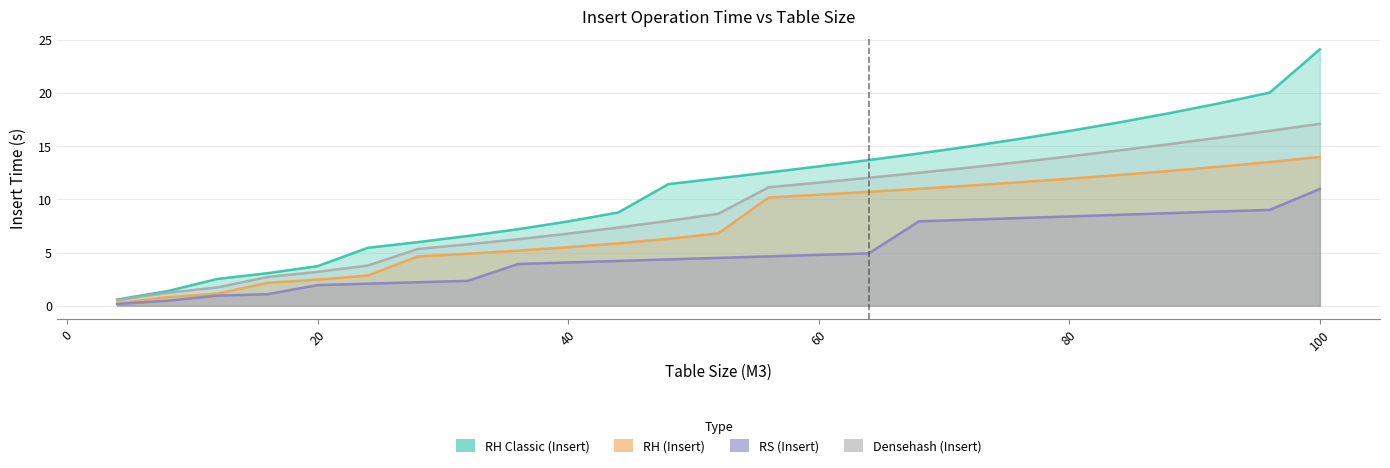

Reading left to right, list all the values displayed in this chart.

RH Classic (Insert): 4=0.6	8=1.4	12=2.5	16=3.1	20=3.7	24=5.4	28=6.0	32=6.6	36=7.2	40=7.9	44=8.8	48=11.4	52=12.0	56=12.5	60=13.1	64=13.7	68=14.3	72=15.0	76=15.7	80=16.4	84=17.2	88=18.1	92=19.0	96=20.0	100=24.1
RH (Insert): 4=0.2	8=0.8	12=1.1	16=2.2	20=2.5	24=2.8	28=4.6	32=4.9	36=5.2	40=5.5	44=5.9	48=6.3	52=6.8	56=10.2	60=10.4	64=10.7	68=11.0	72=11.3	76=11.6	80=11.9	84=12.3	88=12.7	92=13.1	96=13.5	100=14.0
RS (Insert): 4=0.2	8=0.5	12=1.0	16=1.1	20=1.9	24=2.1	28=2.2	32=2.3	36=3.9	40=4.1	44=4.2	48=4.4	52=4.5	56=4.6	60=4.8	64=4.9	68=7.9	72=8.1	76=8.2	80=8.4	84=8.6	88=8.7	92=8.9	96=9.0	100=11.0
Densehash (Insert): 4=0.5	8=1.2	12=1.7	16=2.7	20=3.2	24=3.8	28=5.3	32=5.8	36=6.3	40=6.8	44=7.4	48=8.0	52=8.7	56=11.1	60=11.6	64=12.0	68=12.5	72=13.0	76=13.5	80=14.0	84=14.6	88=15.2	92=15.8	96=16.4	100=17.1